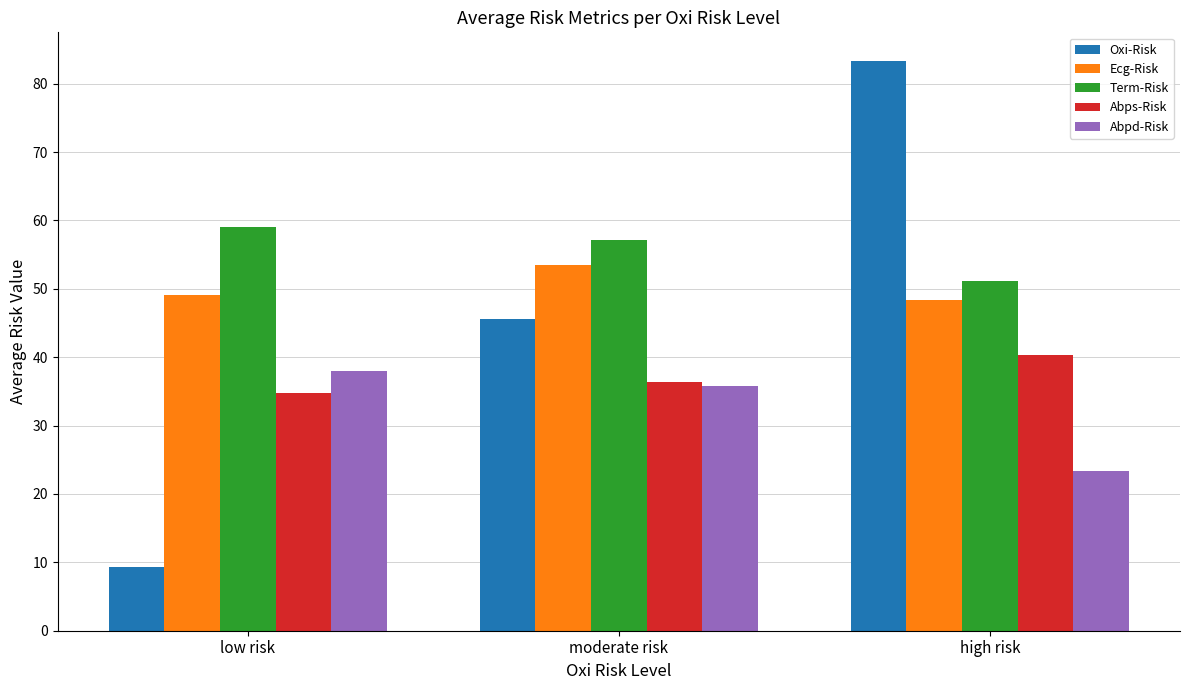

How many bars are there in total?

15